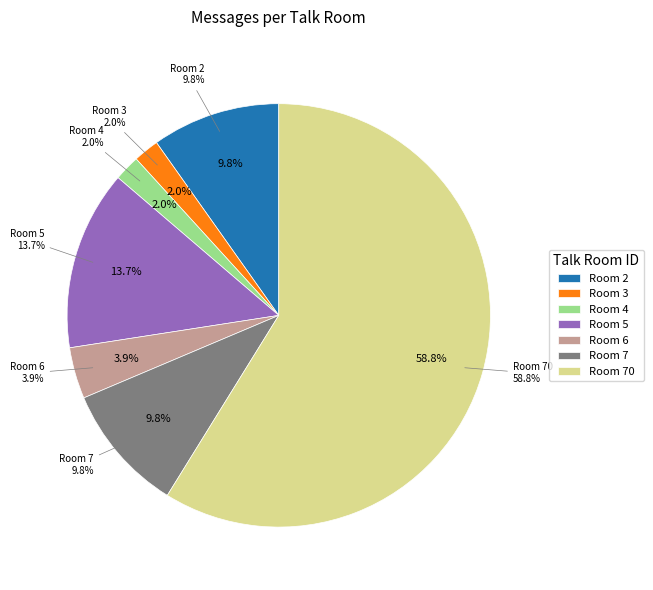

What percentage is the 5 slice, to the nearest percent?

14%